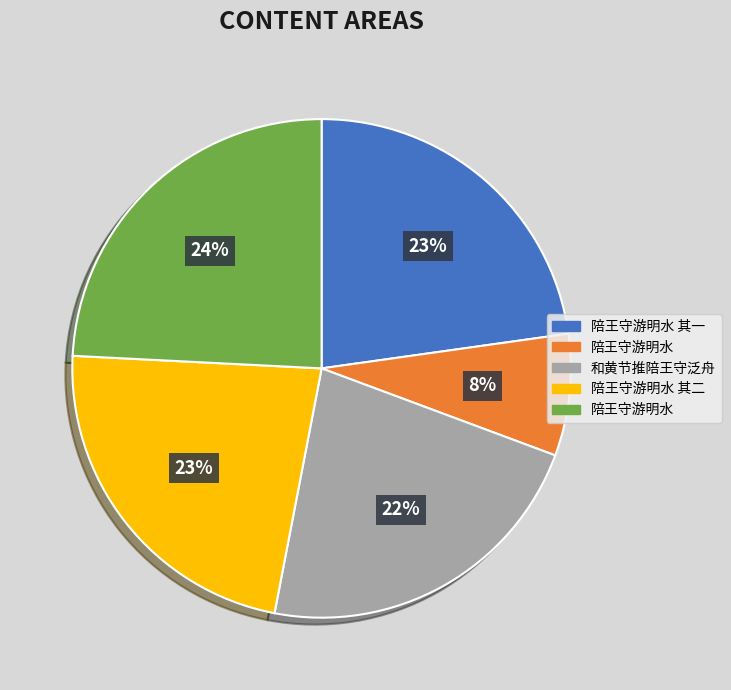

To the nearest percent, what is the difference between the largest and smallest slice percentages?

16%